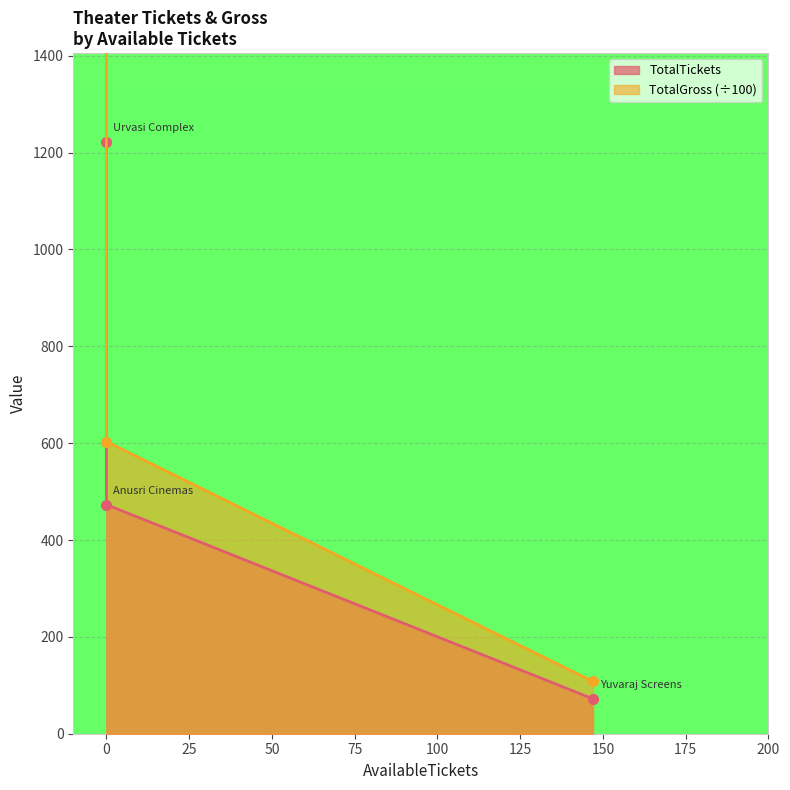

What is the label of the 1st point from the right?

Yuvaraj Screens